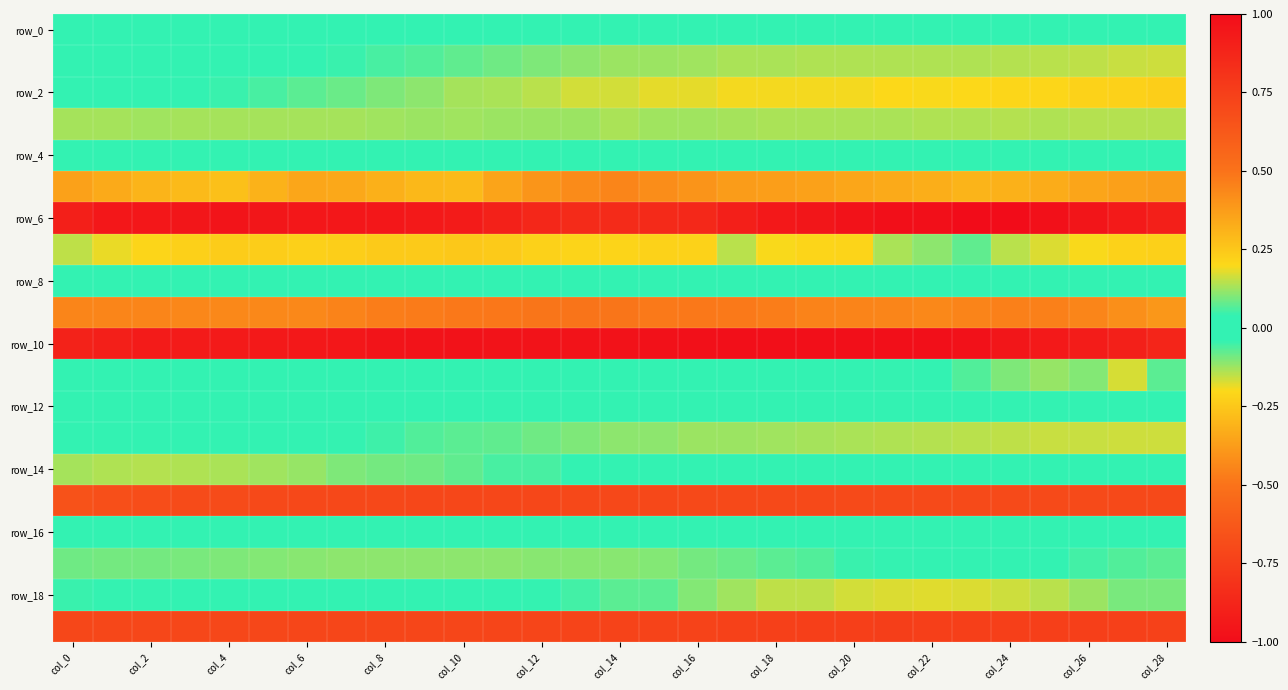

At which category is the sum across all series the highest?

col_22